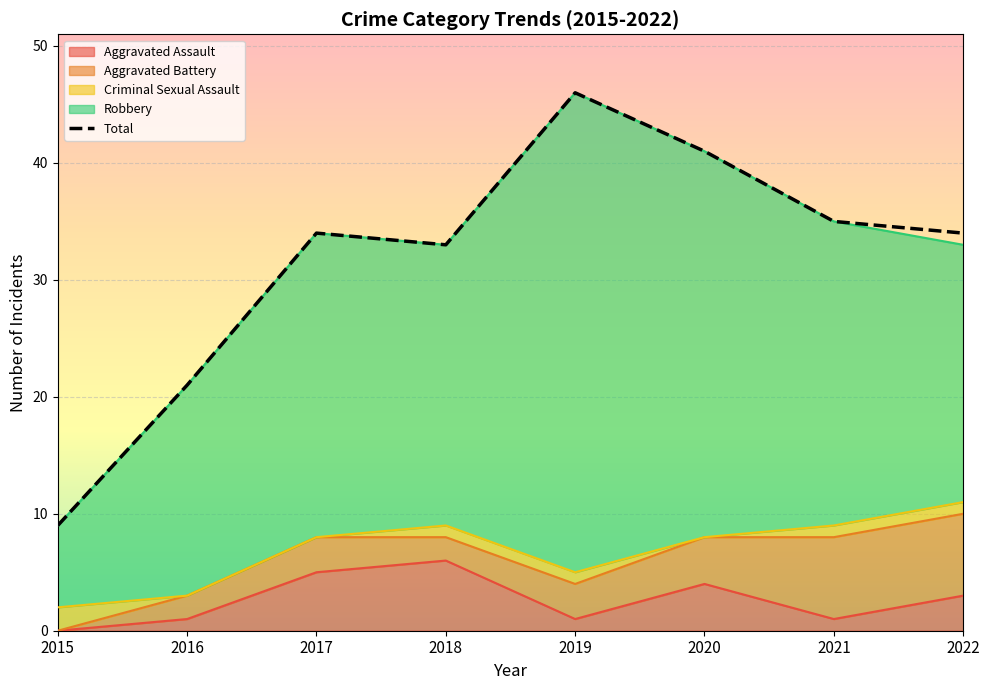

Is it true that Robbery equals 7 at 2015?

True